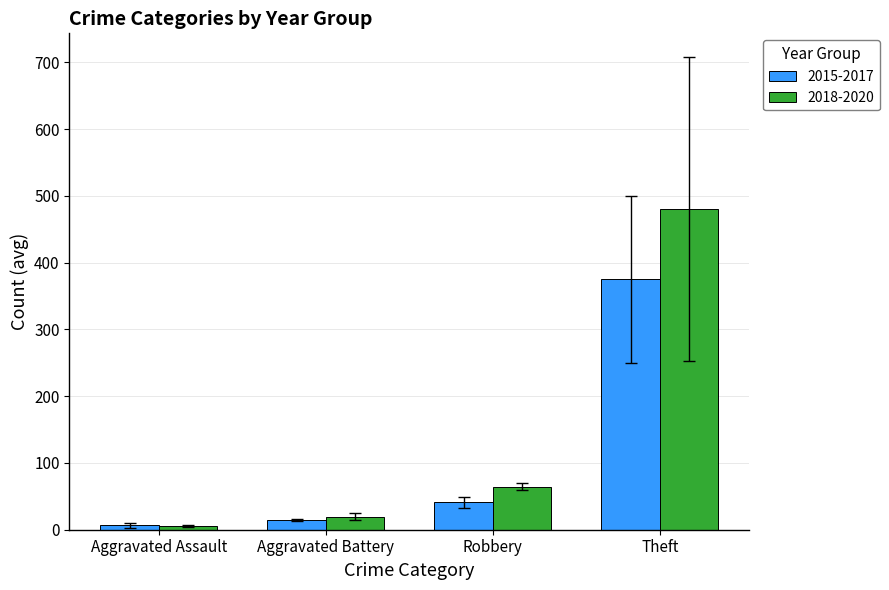

Reading left to right, list all the values displayed in this chart.

2015-2017: 7.0	14.3	41.0	375.0
2018-2020: 5.7	19.3	64.3	480.3